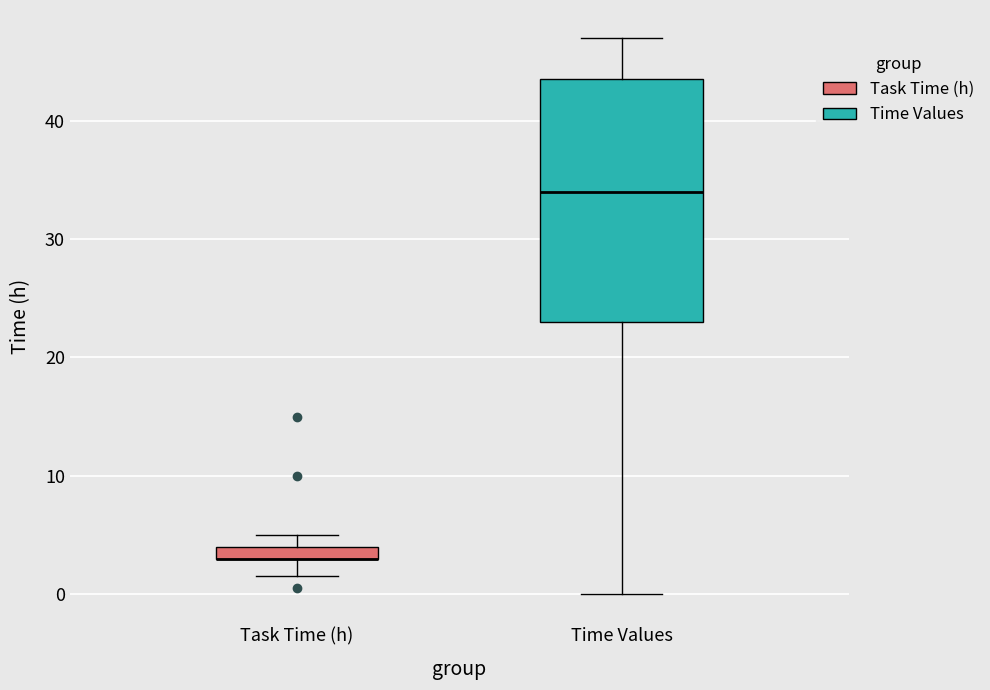

Where does the median line of the box for Time Values sit on the y-axis? The values are not printed on the chart, so give them approximately, as read against the axis.

34